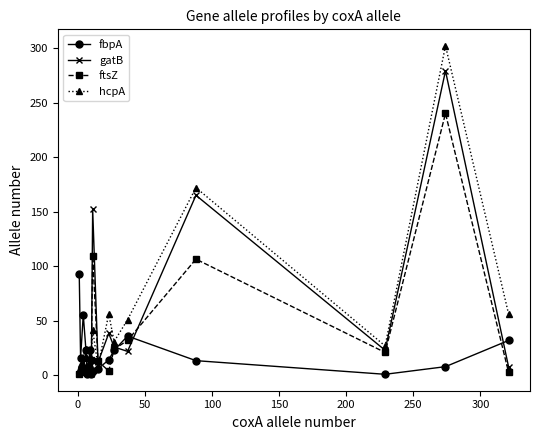

What is the value of the hcpA point at the 5th from the left?

15.5